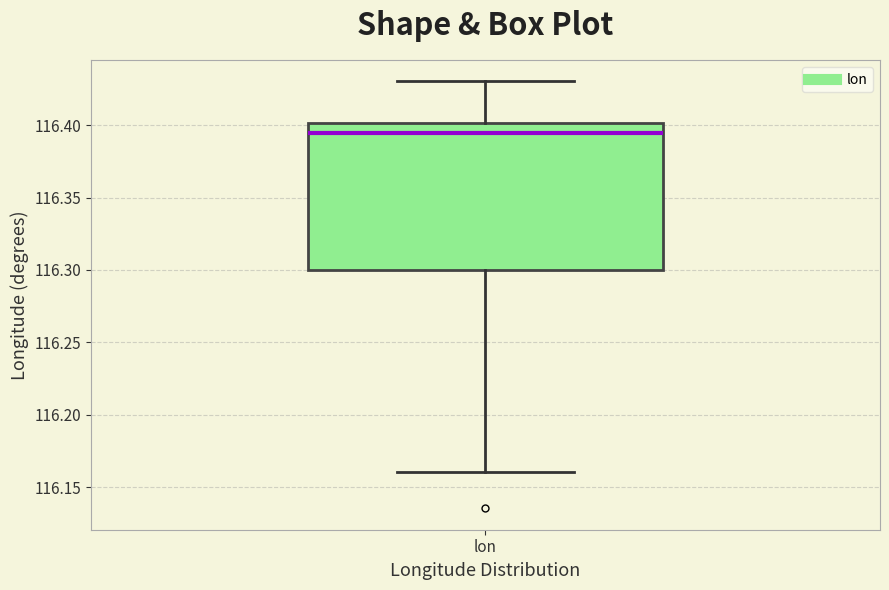

Transcribe this box plot: give where the median line is, the range the box spans, and where the two whiskers end, as read against the y-axis. The values are not printed on the chart, so give them approximately, as read against the axis.

median 116.395, box 116.300 to 116.400, whiskers 116.160 to 116.430